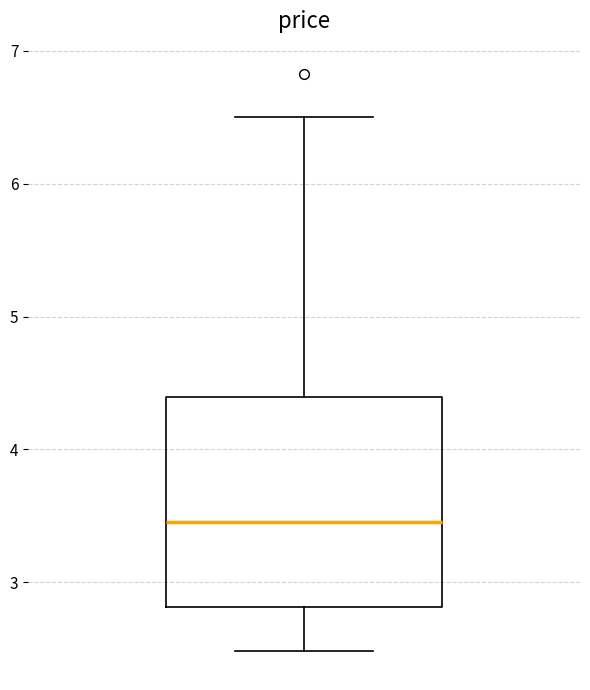

Read this box plot against the y-axis: the position of the median line, the range covered by the box, and the ends of both whiskers. The values are not printed on the chart, so give them approximately, as read against the axis.

median 3.5, box 2.8 to 4.4, whiskers 2.5 to 6.5